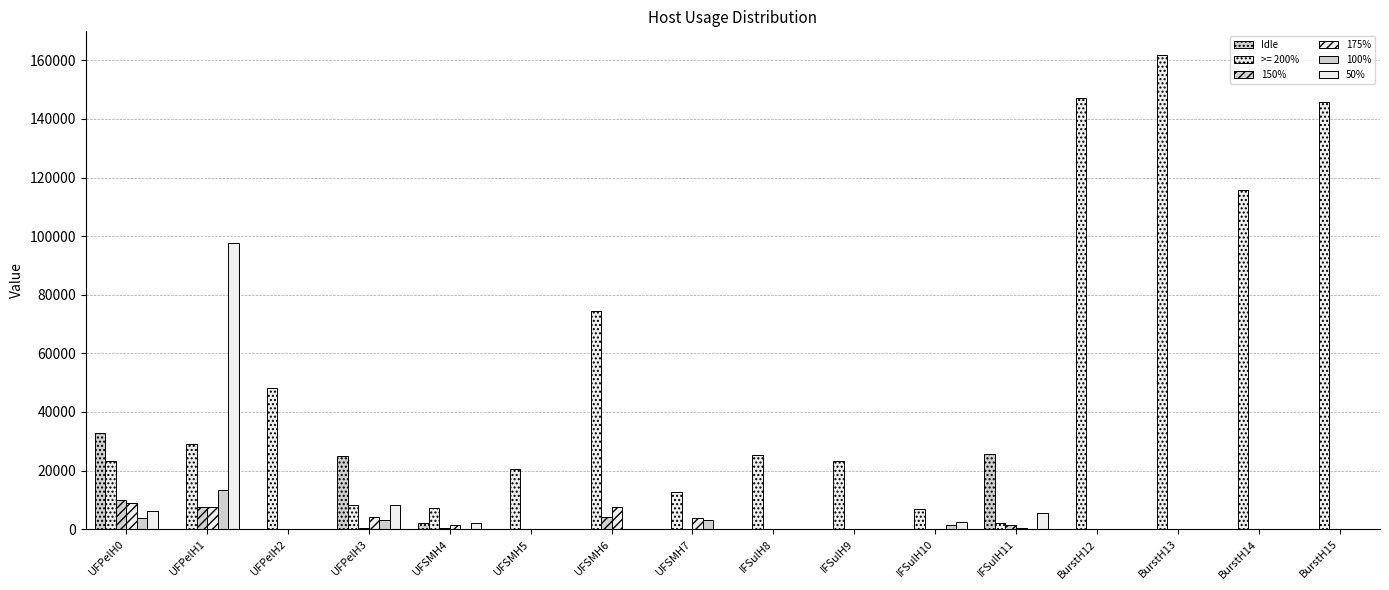

How many categories are shown in the chart?

16